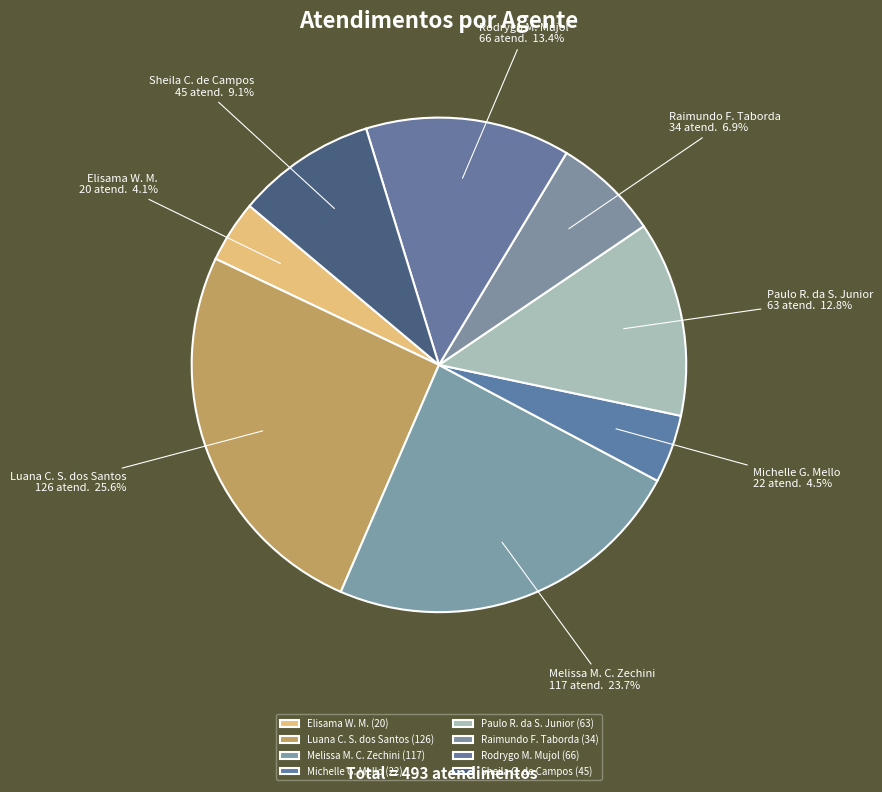

Does Rodrygo M. Mujol account for over 50% of the chart?

No